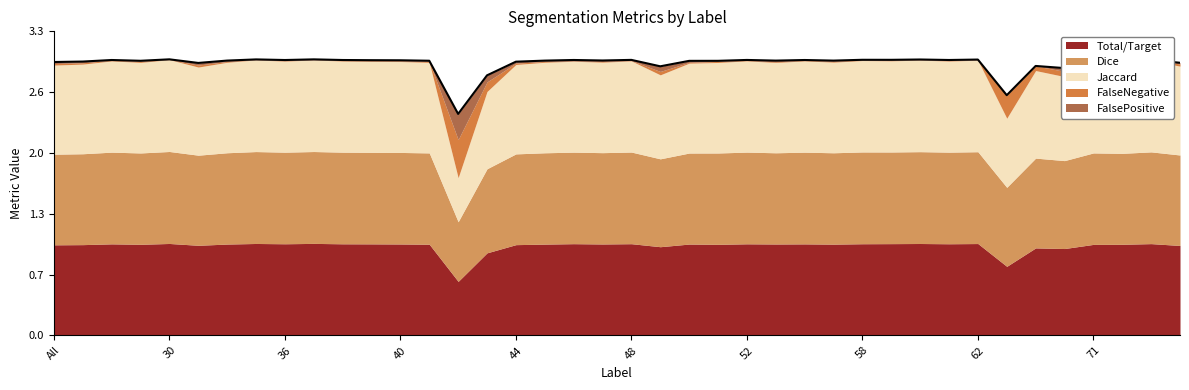

What is the greatest value displayed?

1.0